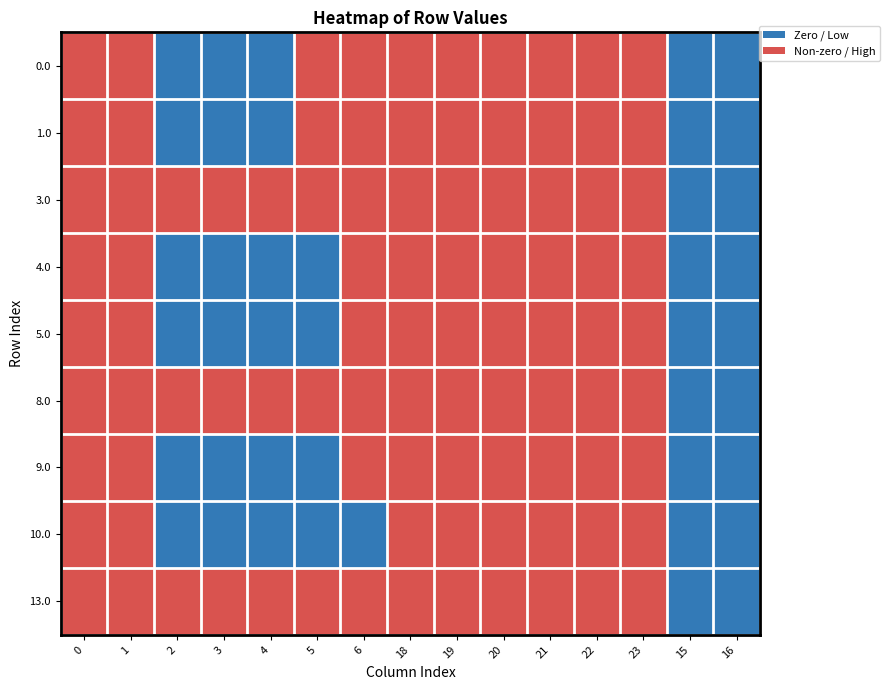

Reading left to right, what are all the values shown in this chart?

0.0: 0=1	1=1	2=0	3=0	4=0	5=1	6=1	18=1	19=1	20=1	21=1	22=1	23=1	15=0	16=0
1.0: 0=1	1=1	2=0	3=0	4=0	5=1	6=1	18=1	19=1	20=1	21=1	22=1	23=1	15=0	16=0
3.0: 0=1	1=1	2=1	3=1	4=1	5=1	6=1	18=1	19=1	20=1	21=1	22=1	23=1	15=0	16=0
4.0: 0=1	1=1	2=0	3=0	4=0	5=0	6=1	18=1	19=1	20=1	21=1	22=1	23=1	15=0	16=0
5.0: 0=1	1=1	2=0	3=0	4=0	5=0	6=1	18=1	19=1	20=1	21=1	22=1	23=1	15=0	16=0
8.0: 0=1	1=1	2=1	3=1	4=1	5=1	6=1	18=1	19=1	20=1	21=1	22=1	23=1	15=0	16=0
9.0: 0=1	1=1	2=0	3=0	4=0	5=0	6=1	18=1	19=1	20=1	21=1	22=1	23=1	15=0	16=0
10.0: 0=1	1=1	2=0	3=0	4=0	5=0	6=0	18=1	19=1	20=1	21=1	22=1	23=1	15=0	16=0
13.0: 0=1	1=1	2=1	3=1	4=1	5=1	6=1	18=1	19=1	20=1	21=1	22=1	23=1	15=0	16=0